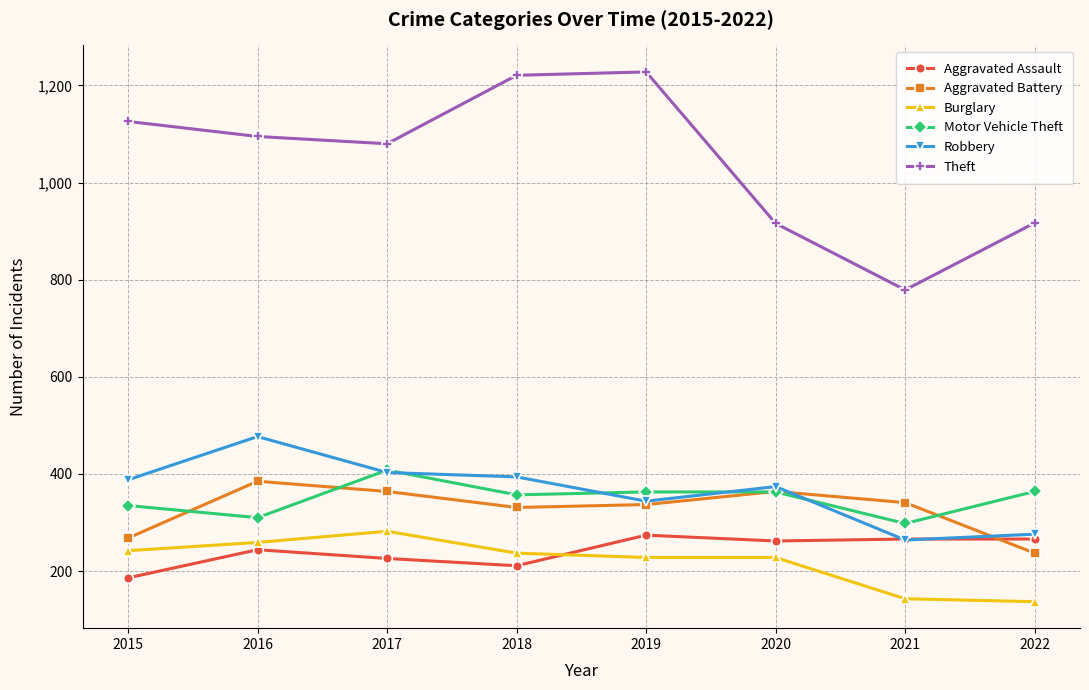

The Theft series shows 343 at 2017. True or false?

False